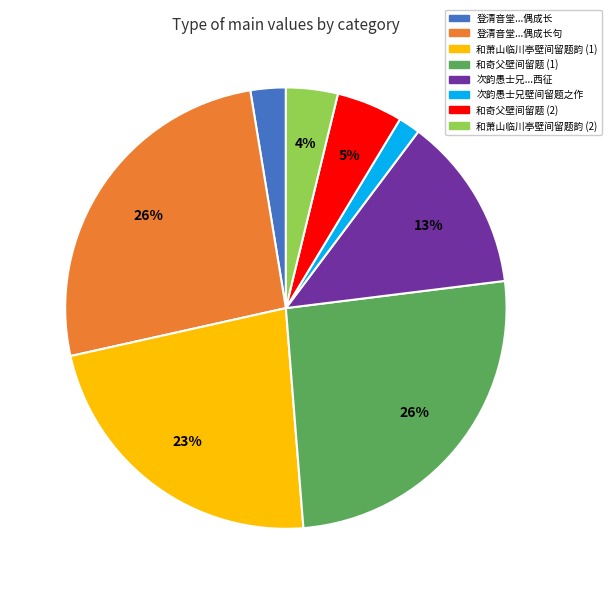

Does any single category account for the majority?

No